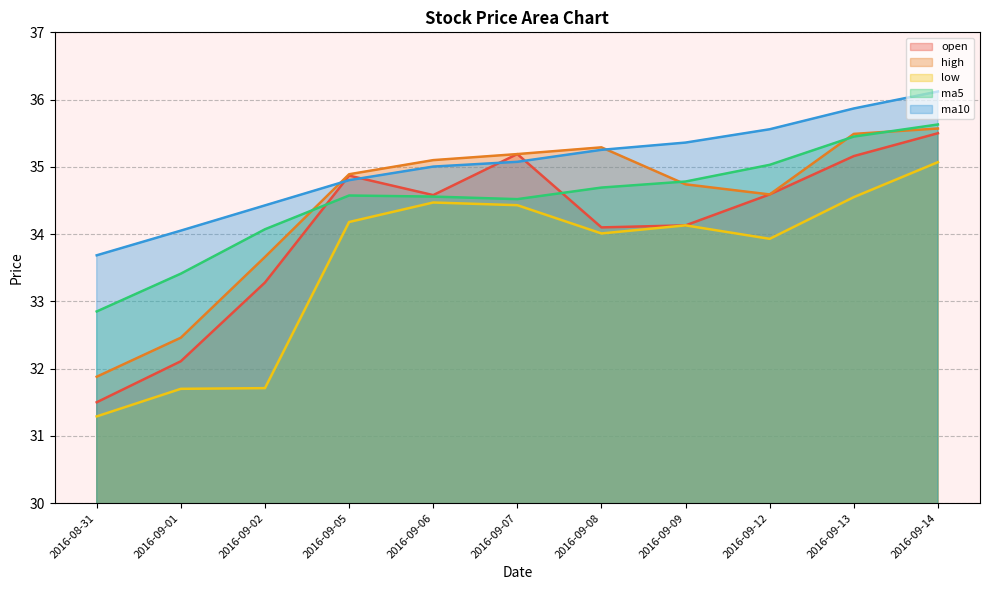

Is it true that low equals 57.2 at 2016-09-12?

False